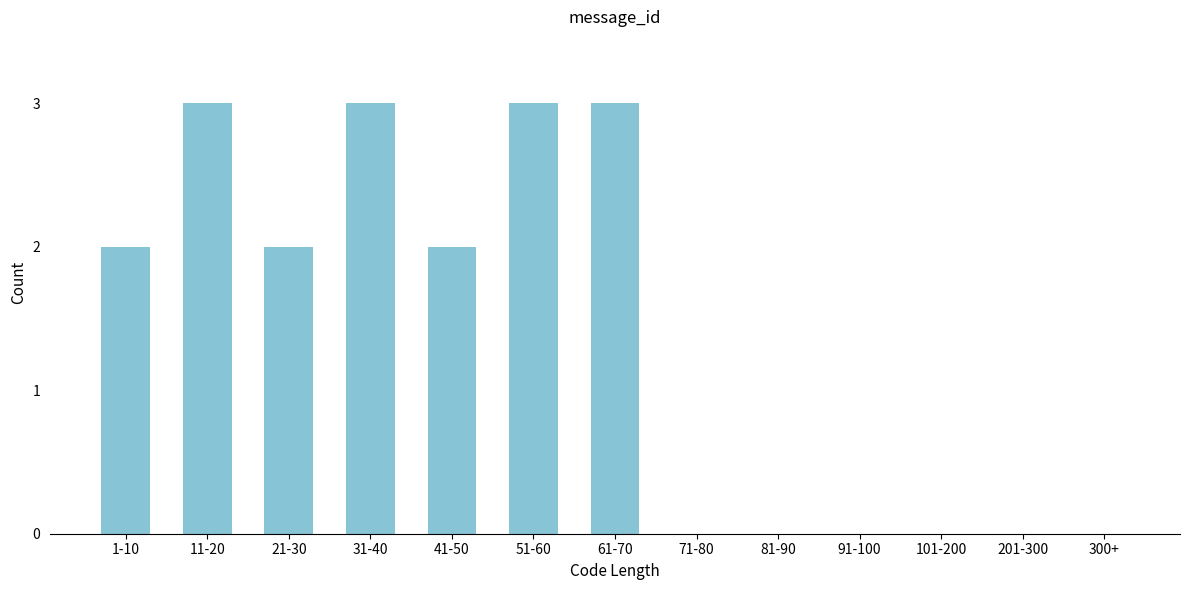

Reading left to right, what are all the values shown in this chart?

1-10=2	11-20=3	21-30=2	31-40=3	41-50=2	51-60=3	61-70=3	71-80=0	81-90=0	91-100=0	101-200=0	201-300=0	300+=0